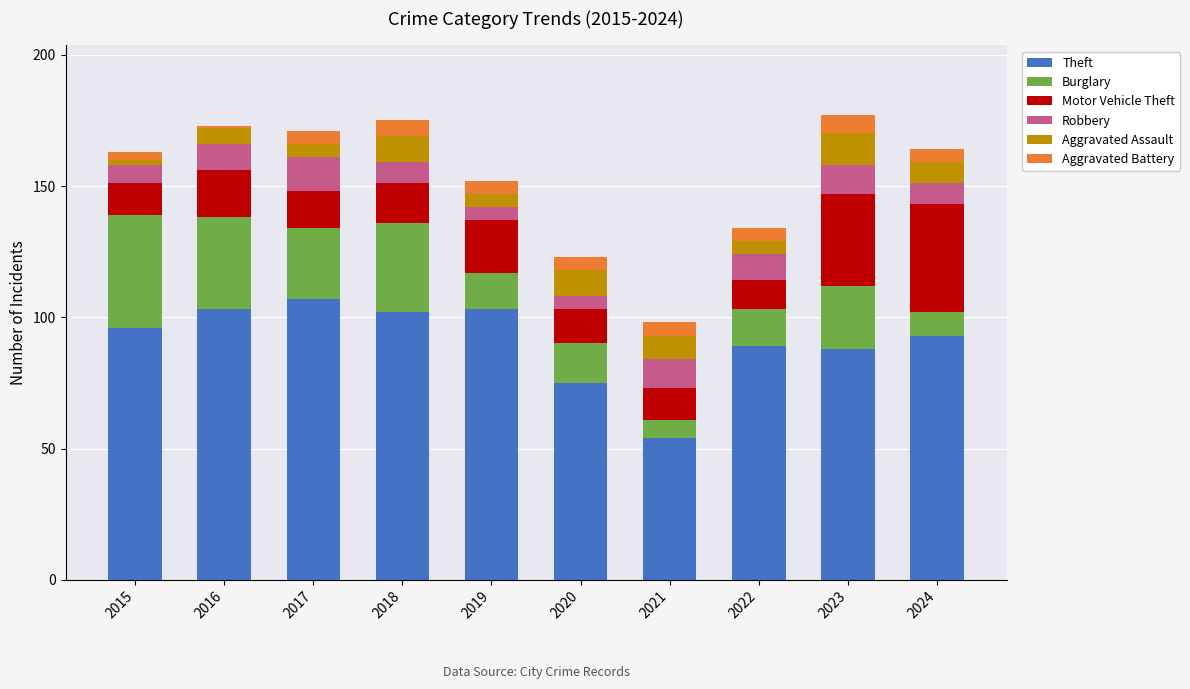

What is the minimum value for Theft?

54